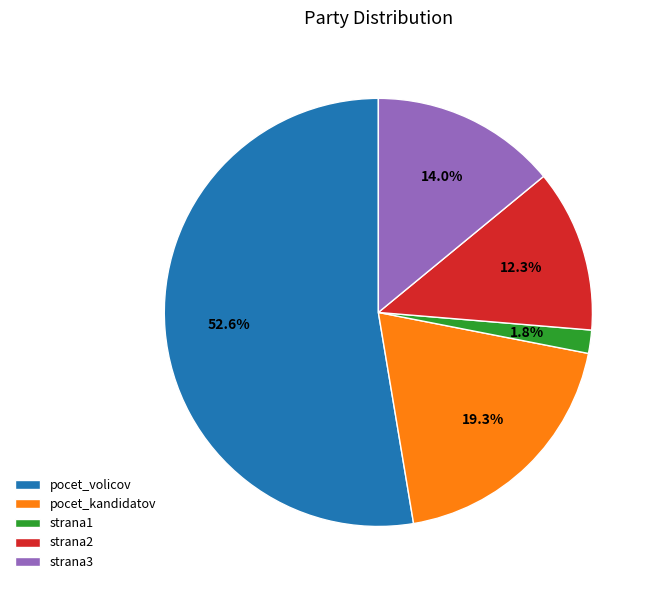

Which category accounts for the majority?

pocet_volicov